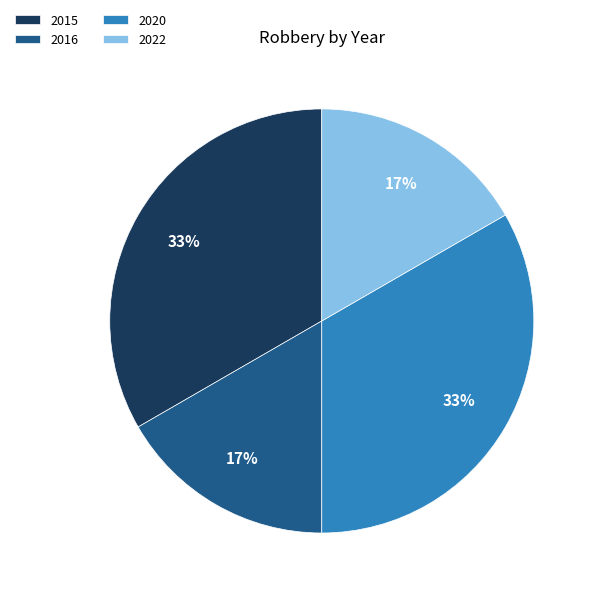

To the nearest percent, what is the average slice percentage?

25%